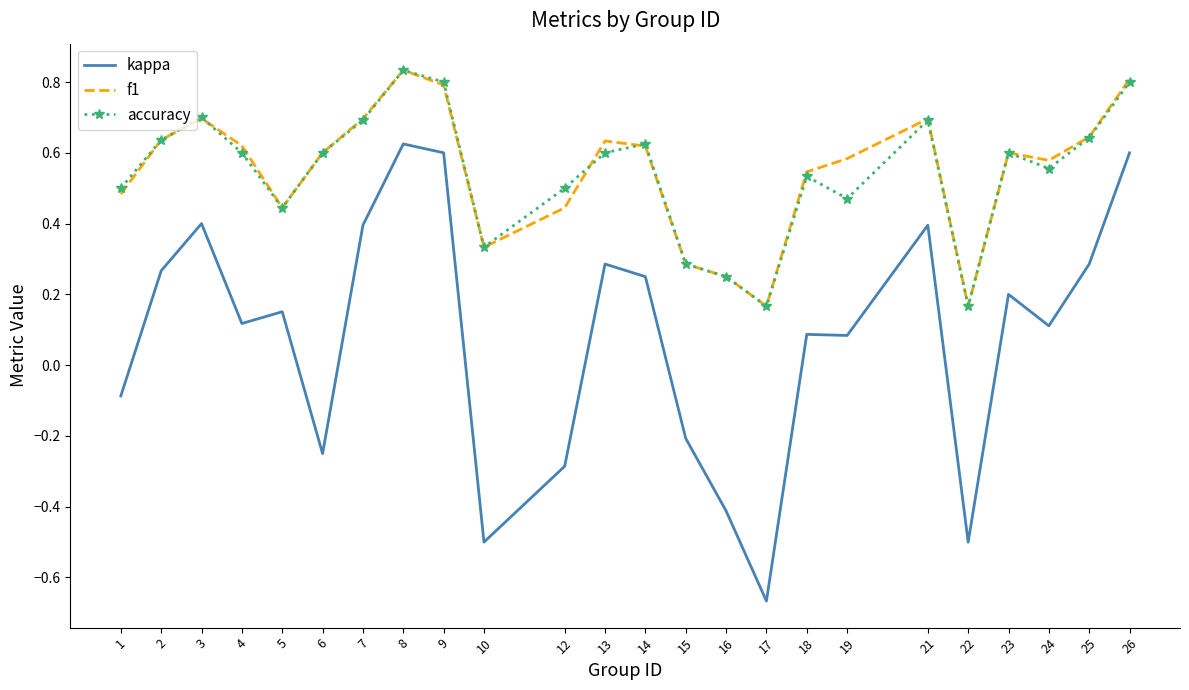

Is the value of kappa at 6 greater than the value of accuracy at 6?

No